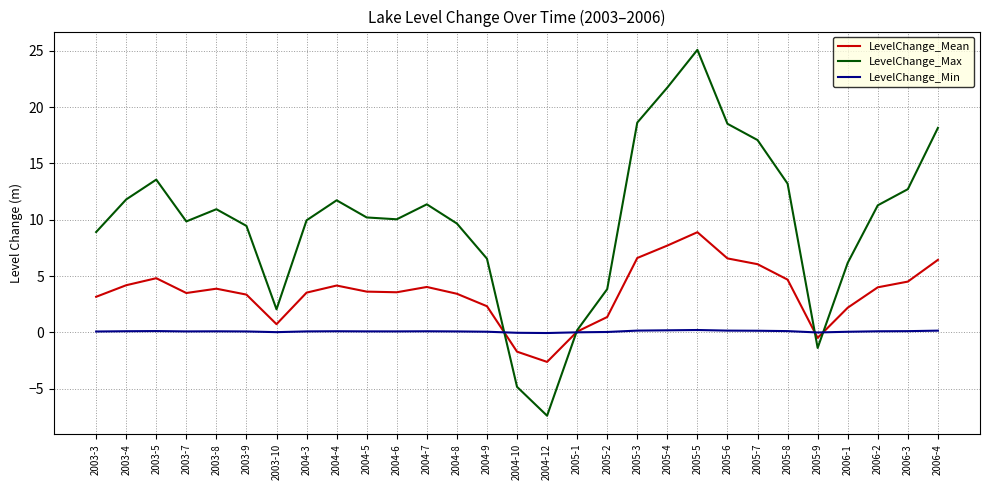

In LevelChange_Min, how many points are higher than both neighbors (excluding endpoints)?

5